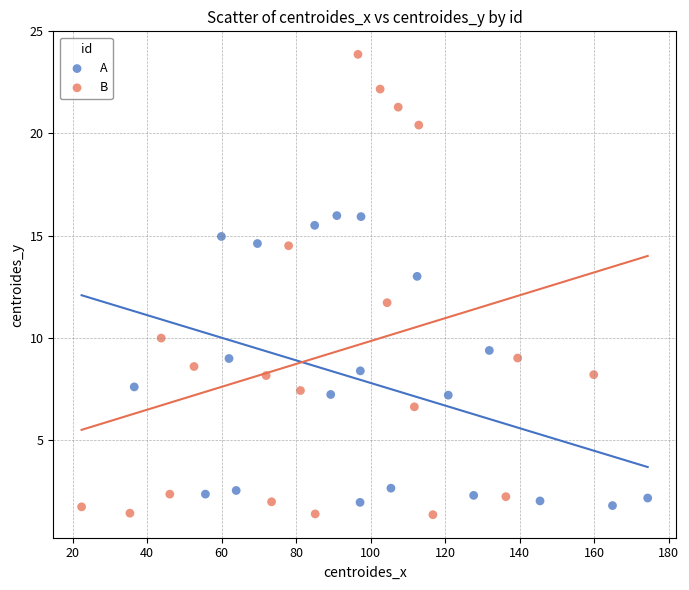

What are all the series names shown in the legend?

A, B